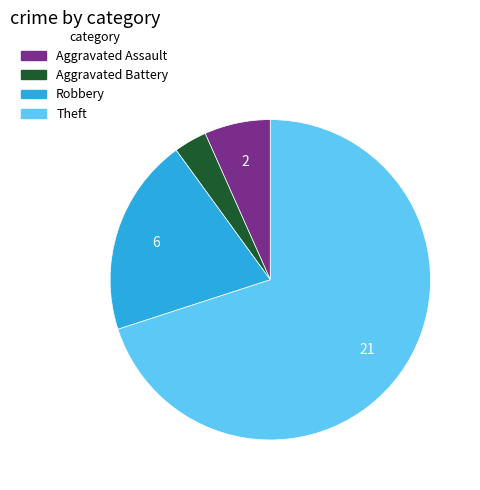

Count the number of slices in the pie.

4